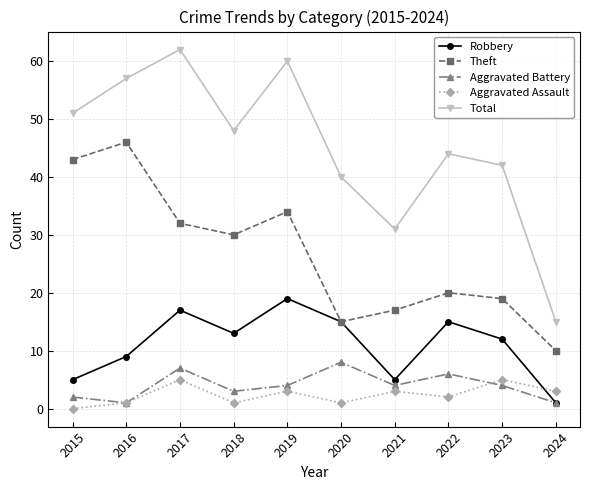

Reading left to right, extract all data points from this chart.

Robbery: 2015=5	2016=9	2017=17	2018=13	2019=19	2020=15	2021=5	2022=15	2023=12	2024=1
Theft: 2015=43	2016=46	2017=32	2018=30	2019=34	2020=15	2021=17	2022=20	2023=19	2024=10
Aggravated Battery: 2015=2	2016=1	2017=7	2018=3	2019=4	2020=8	2021=4	2022=6	2023=4	2024=1
Aggravated Assault: 2015=0	2016=1	2017=5	2018=1	2019=3	2020=1	2021=3	2022=2	2023=5	2024=3
Total: 2015=51	2016=57	2017=62	2018=48	2019=60	2020=40	2021=31	2022=44	2023=42	2024=15